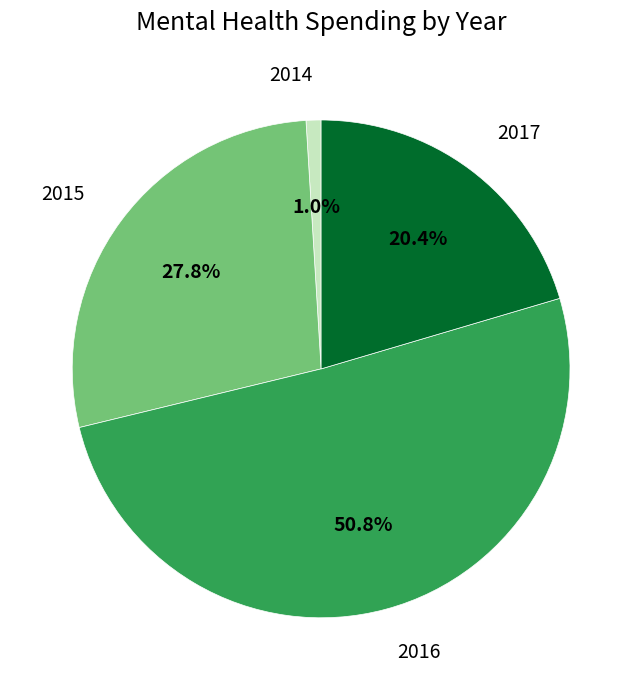

Rank the categories by value from highest to lowest.

2016, 2015, 2017, 2014